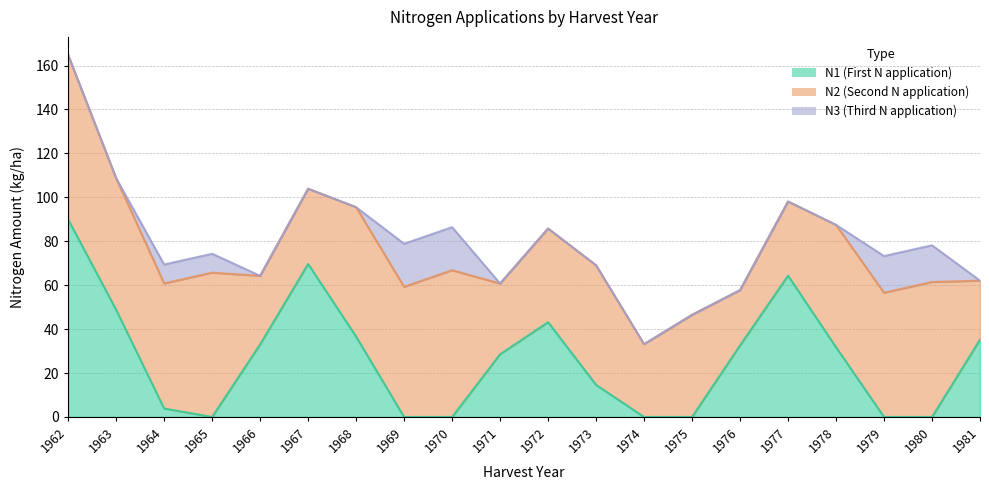

Count the number of categories in the chart.

20